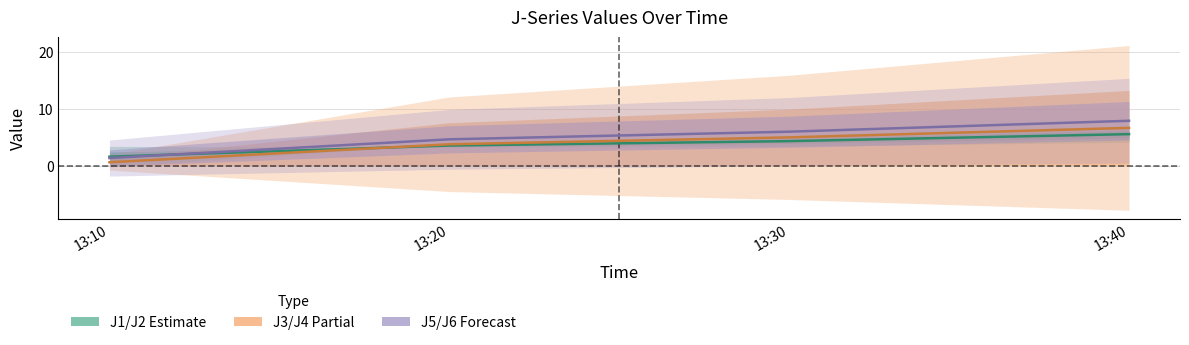

What is the sum of all J3/J4 mid values?

16.3